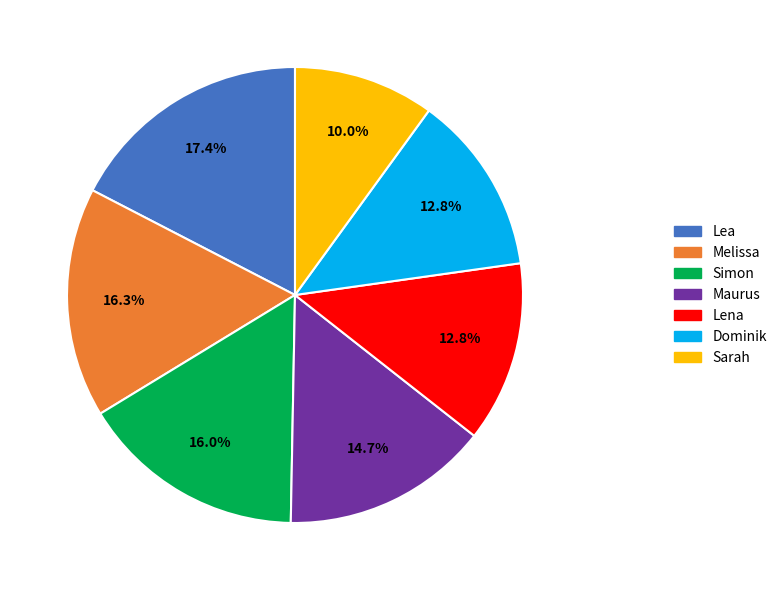

How many slices are in this pie chart?

7